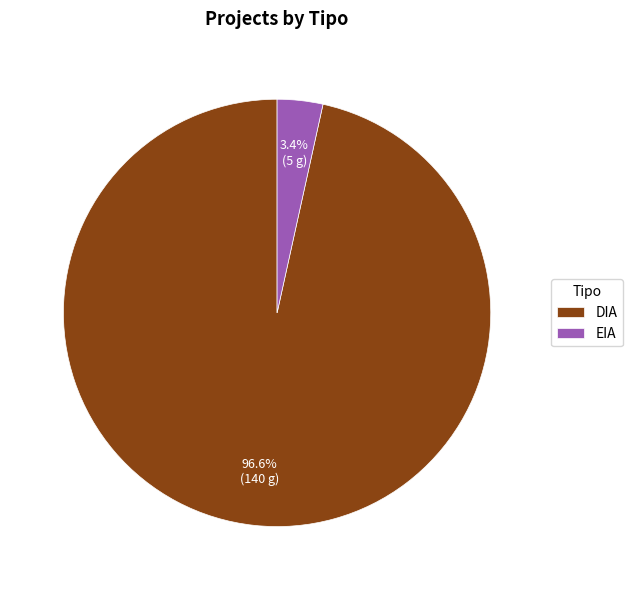

Do DIA and EIA together represent more than half of the pie?

Yes